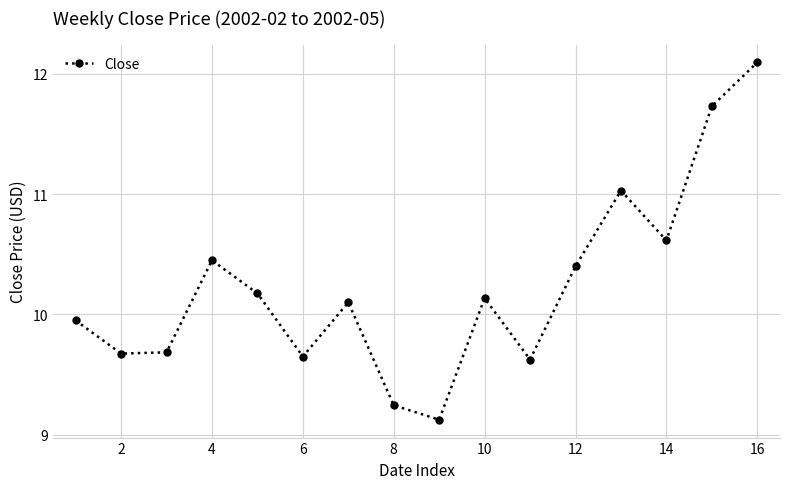

What is the minimum value shown in the chart?

9.1